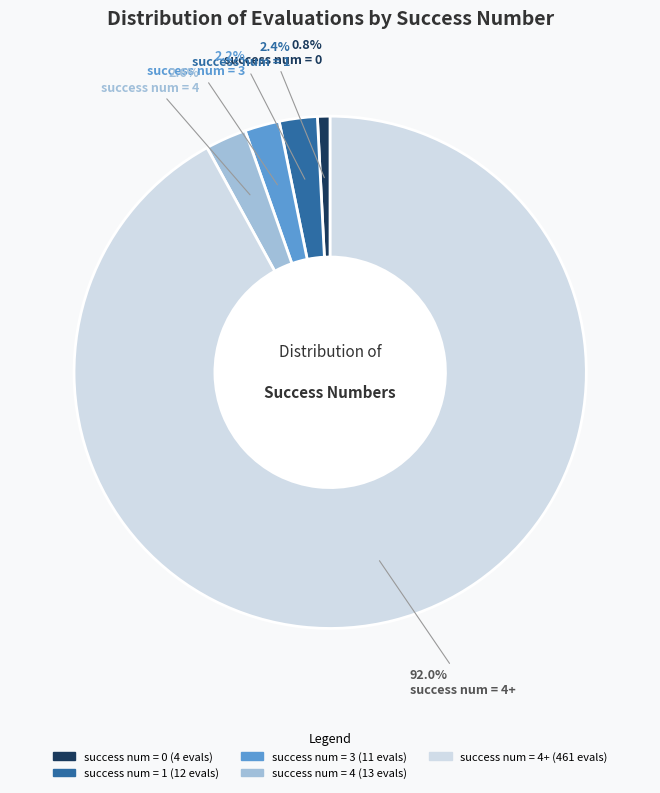

Is there a majority slice in this chart?

Yes